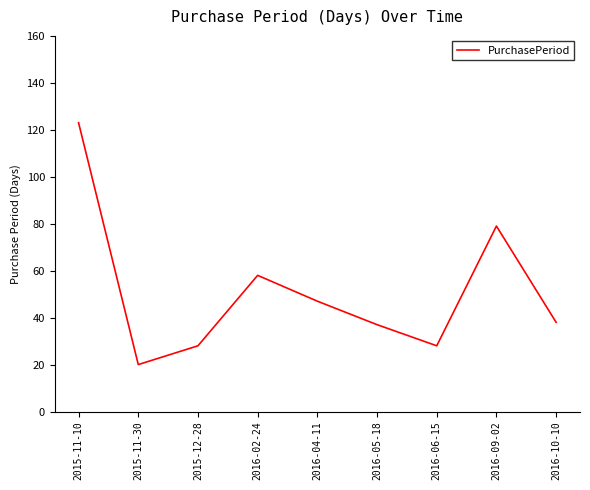

Does the chart have visible grid lines?

No